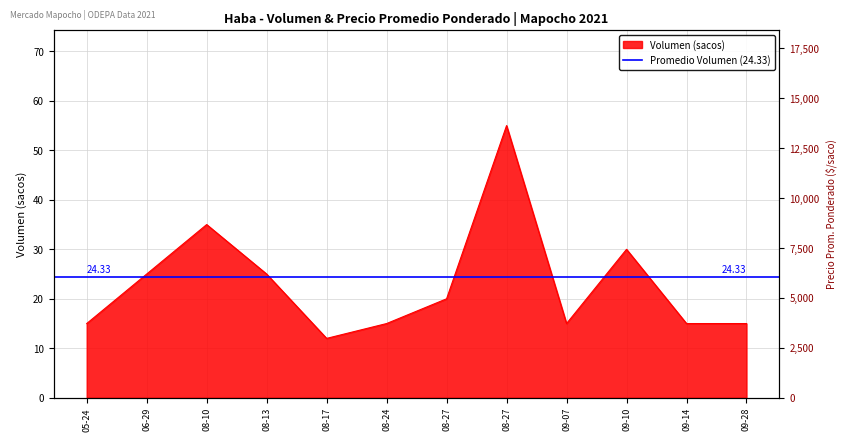

True or false: Precio promedio ponderado and Volumen cross at least once.

False